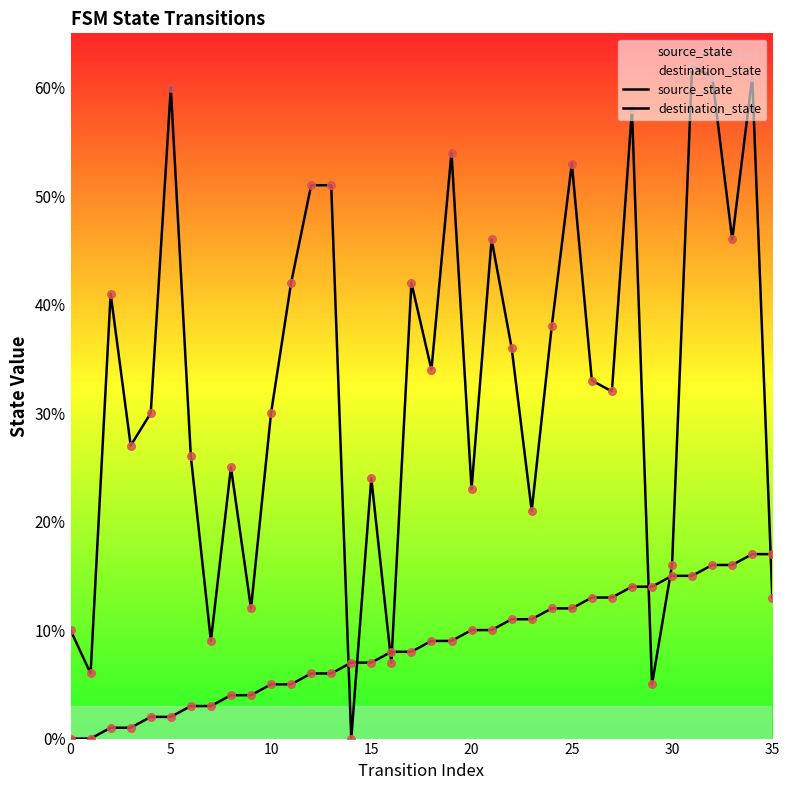

Which series reaches the minimum Y coordinate?

source_state